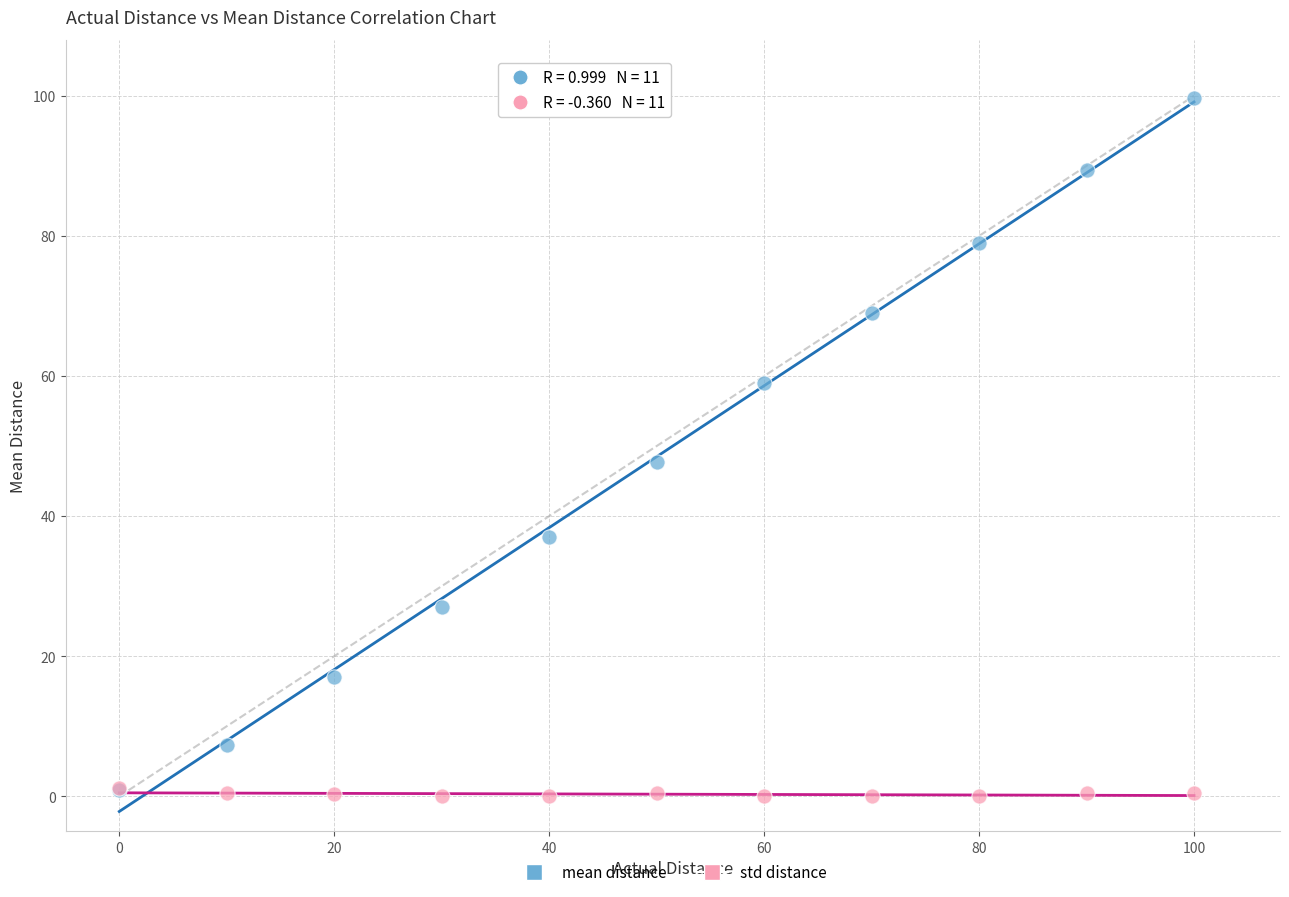

In the mean distance series, what Y value is closest to 50?

47.8